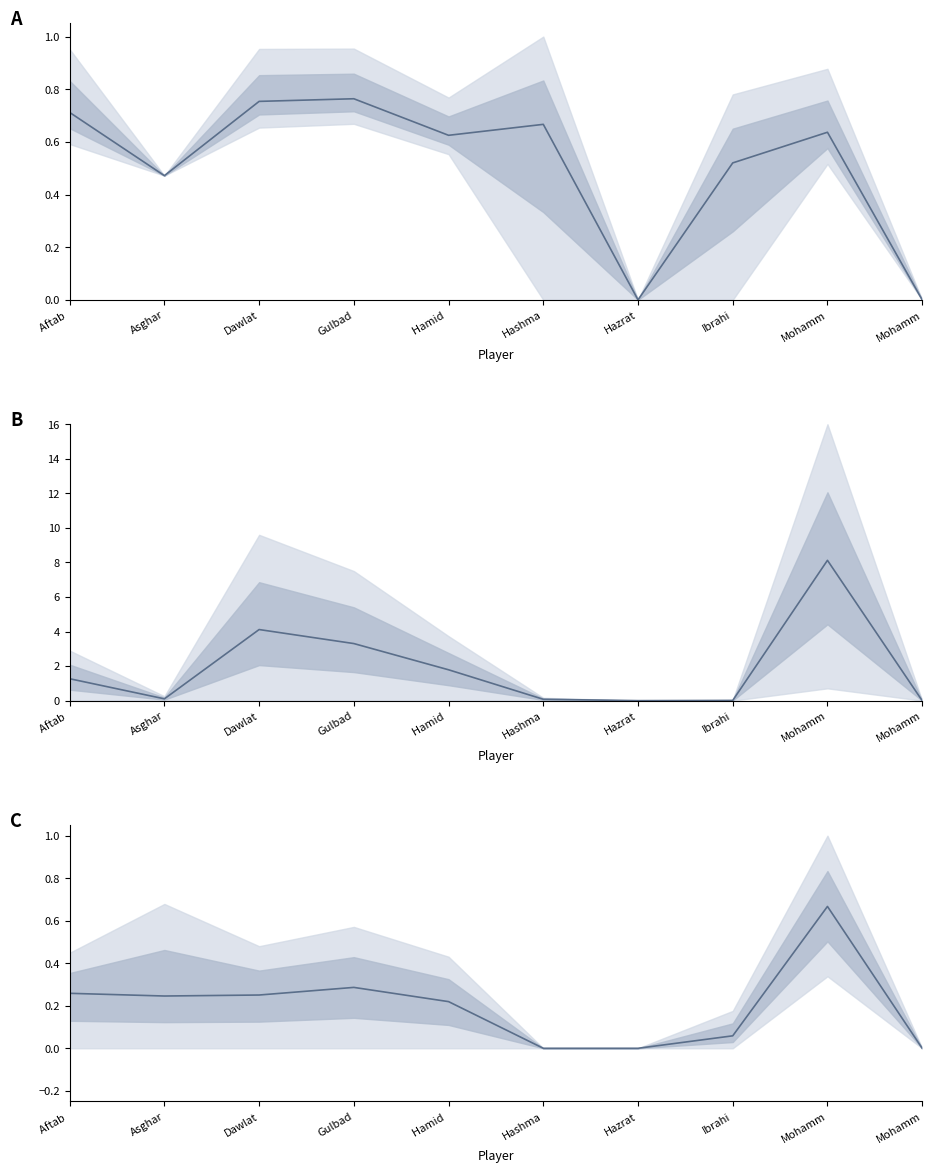

What is the label of the 10th point from the right?

Aftab 